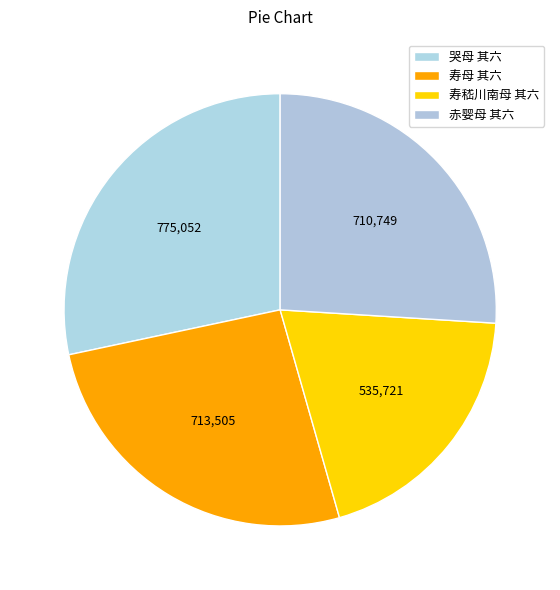

To the nearest percent, what is the difference between the 寿母 其六 and 哭母 其六 slice percentages?

2%